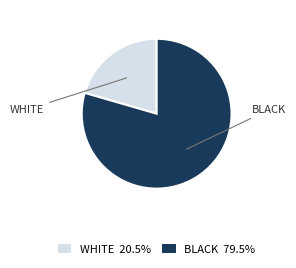

Count the number of slices in the pie.

2